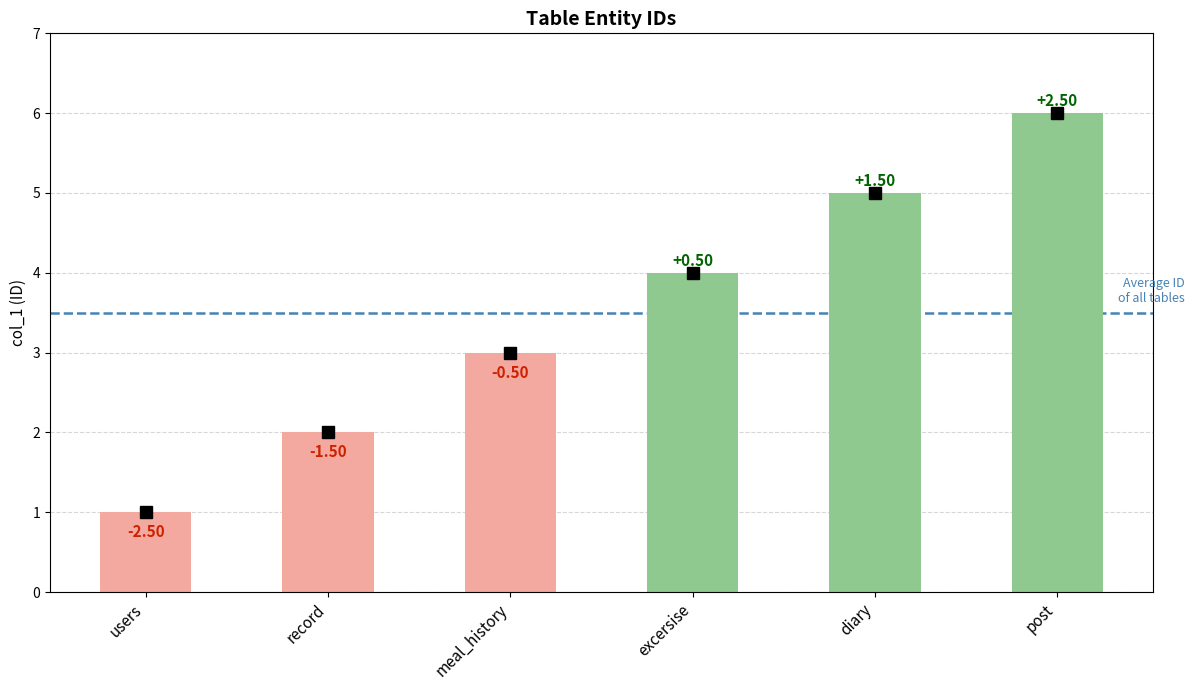

Are the bars horizontal?

No